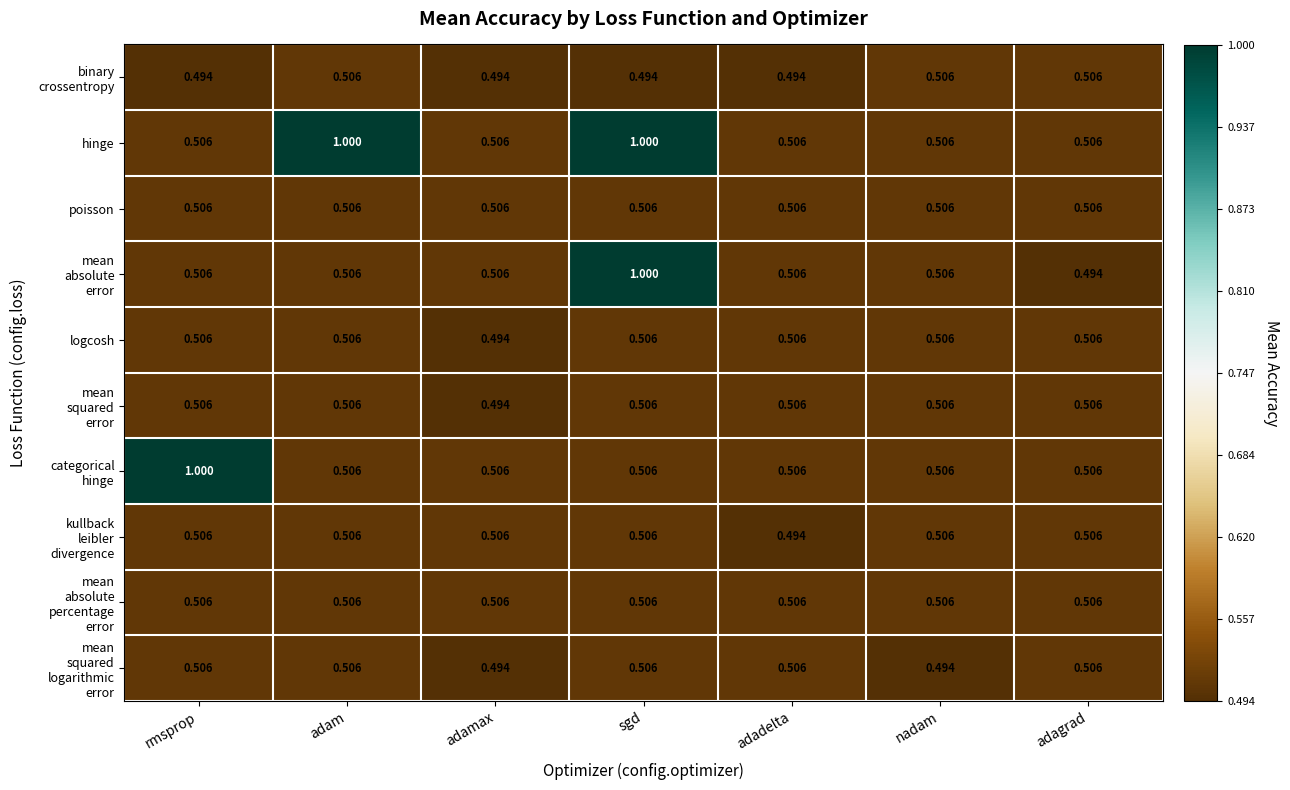

What is the total value across all series at adam?

5.6